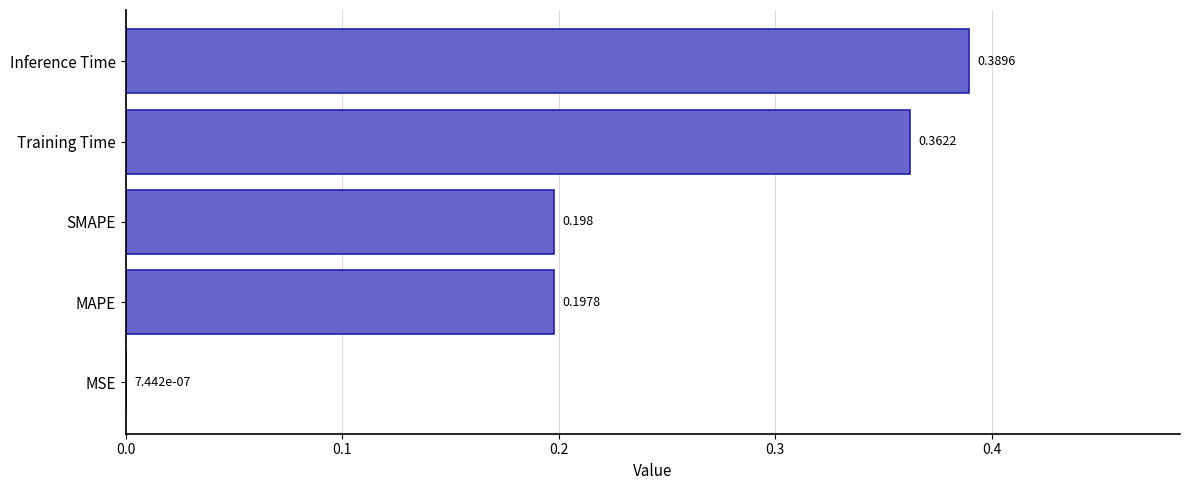

At which category does the chart reach its peak across all series?

Inference Time